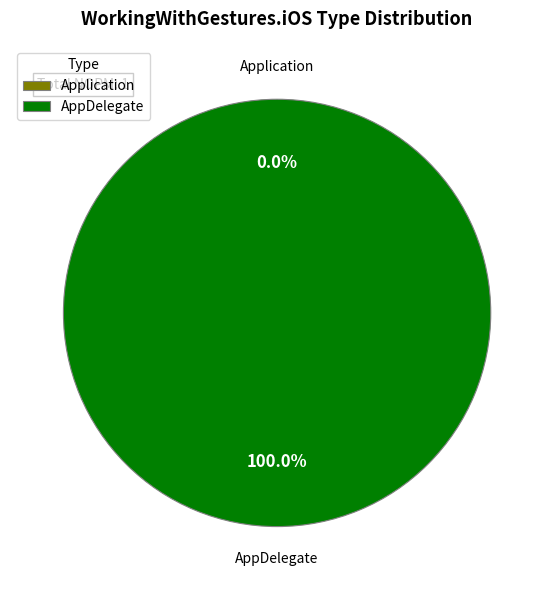

To the nearest percent, what percentage of the pie is AppDelegate?

100%